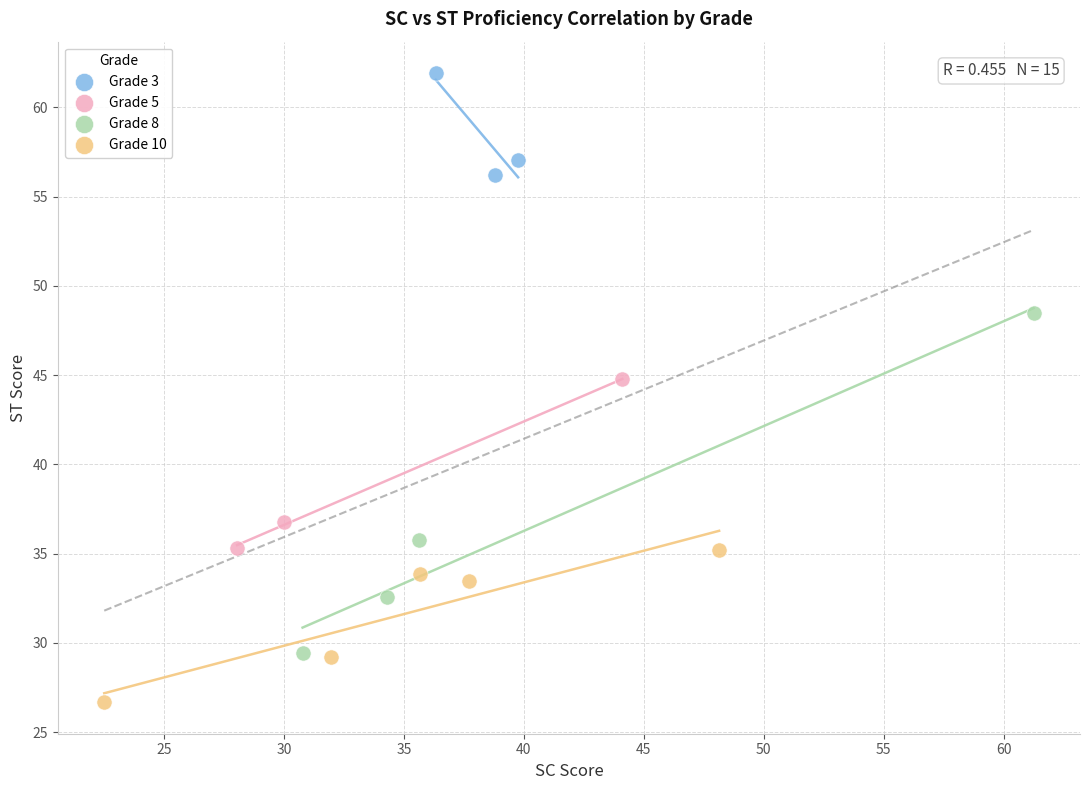

What are all the series names shown in the legend?

Grade 3, Grade 5, Grade 8, Grade 10